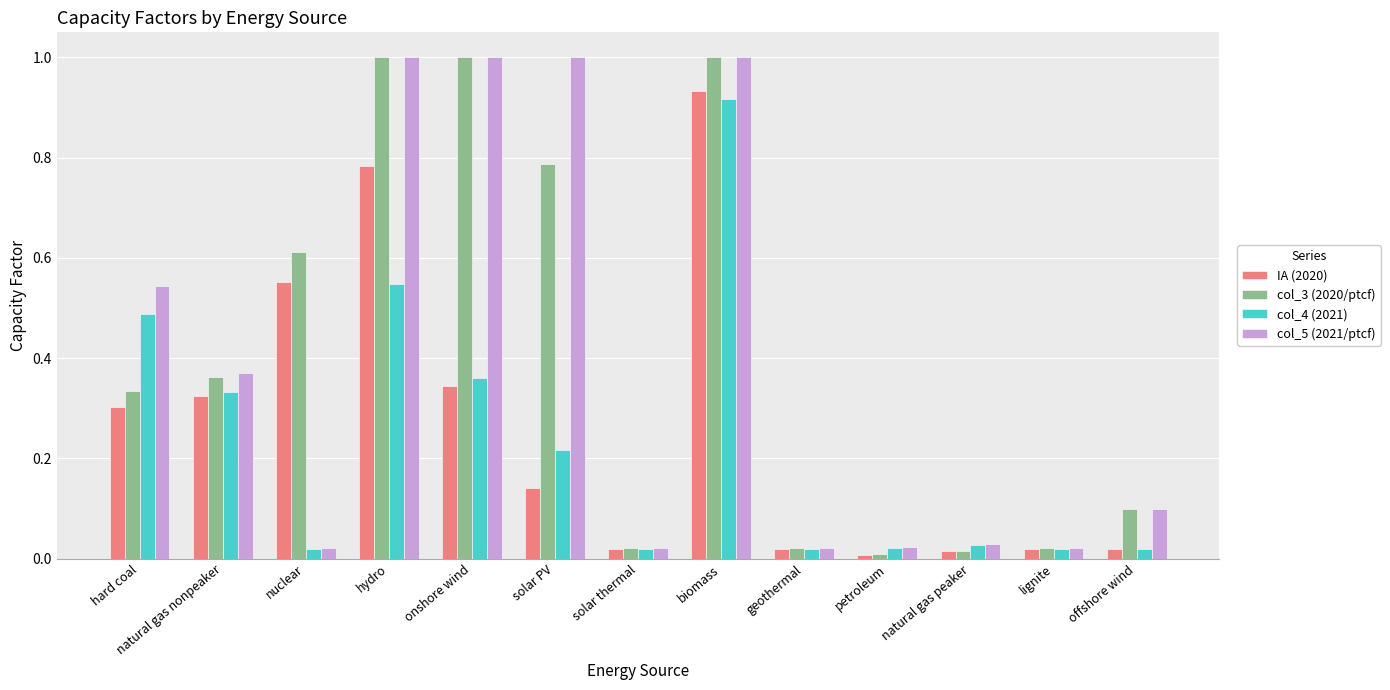

Which series has the widest spread of values?

col_3 (2020/ptcf)